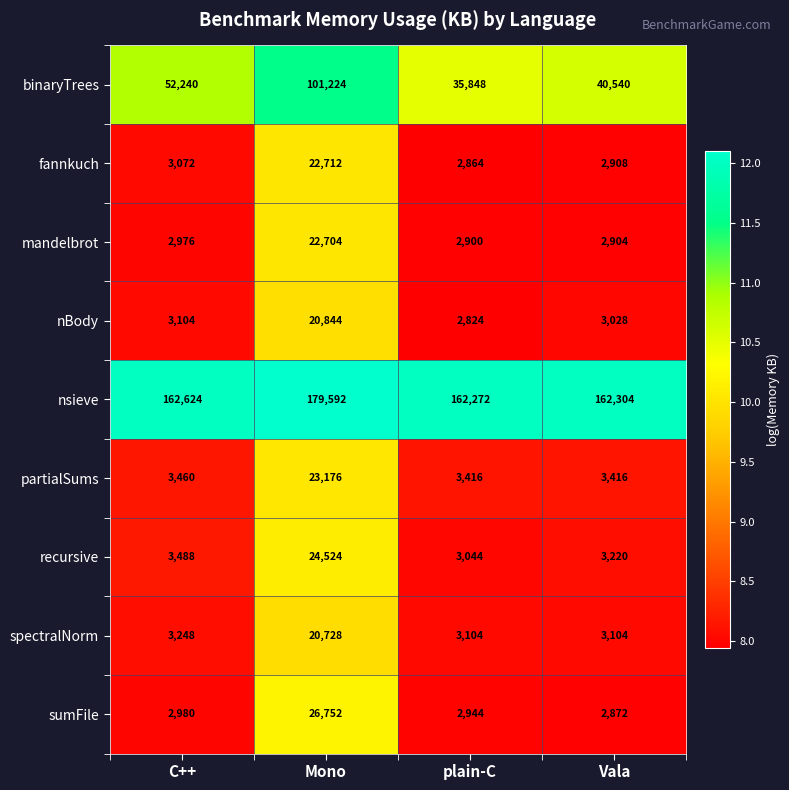

Rank the categories by binaryTrees value from lowest to highest.

plain-C, Vala, C++, Mono